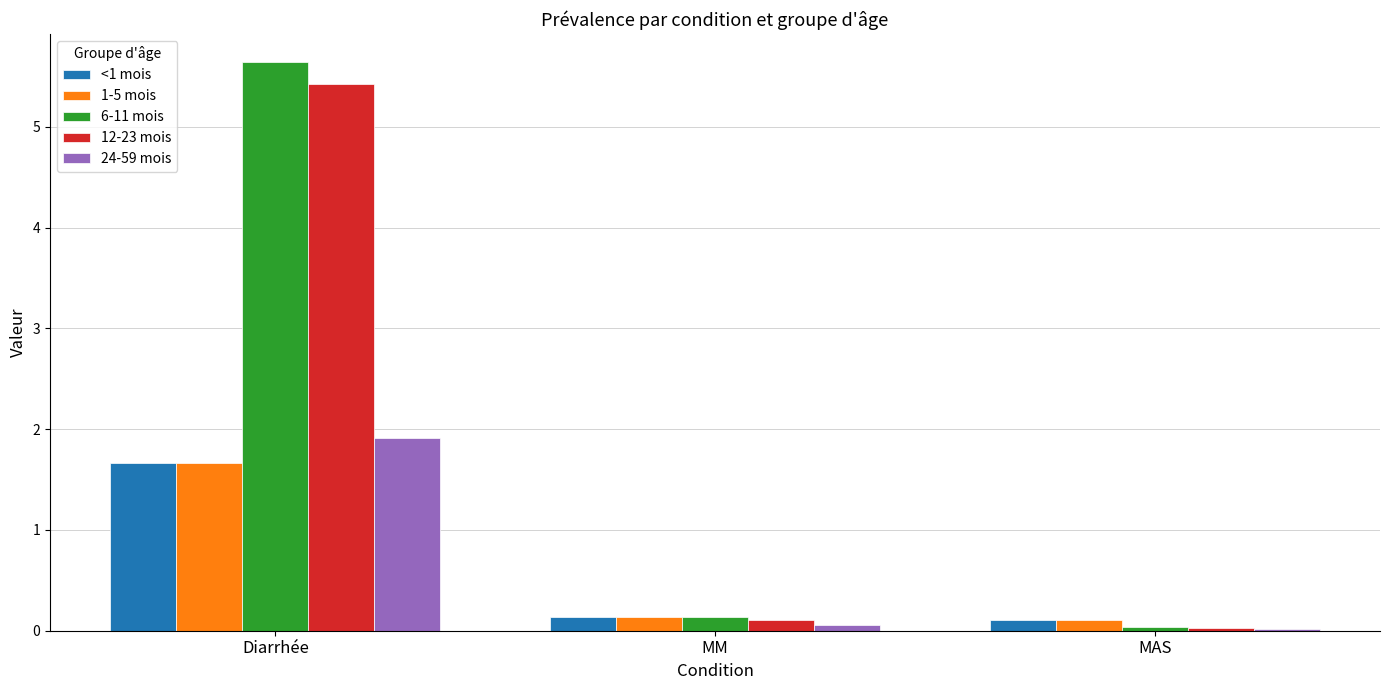

Is the value of <1 mois at MM greater than the value of 24-59 mois at MM?

Yes